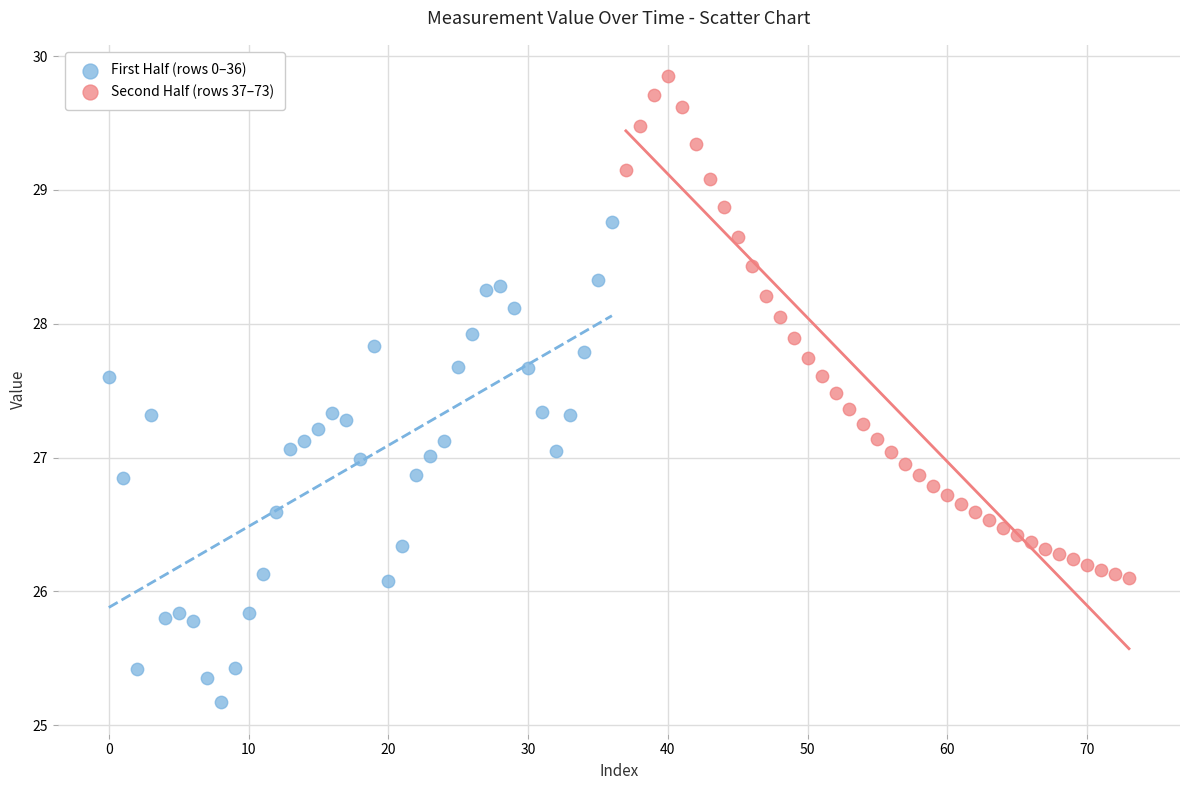

Which series reaches the maximum Y coordinate?

Second Half (rows 37–73)